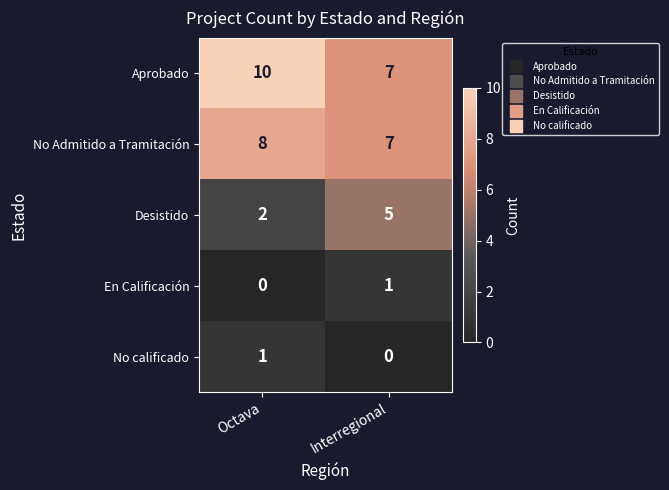

Count the number of categories in the chart.

2